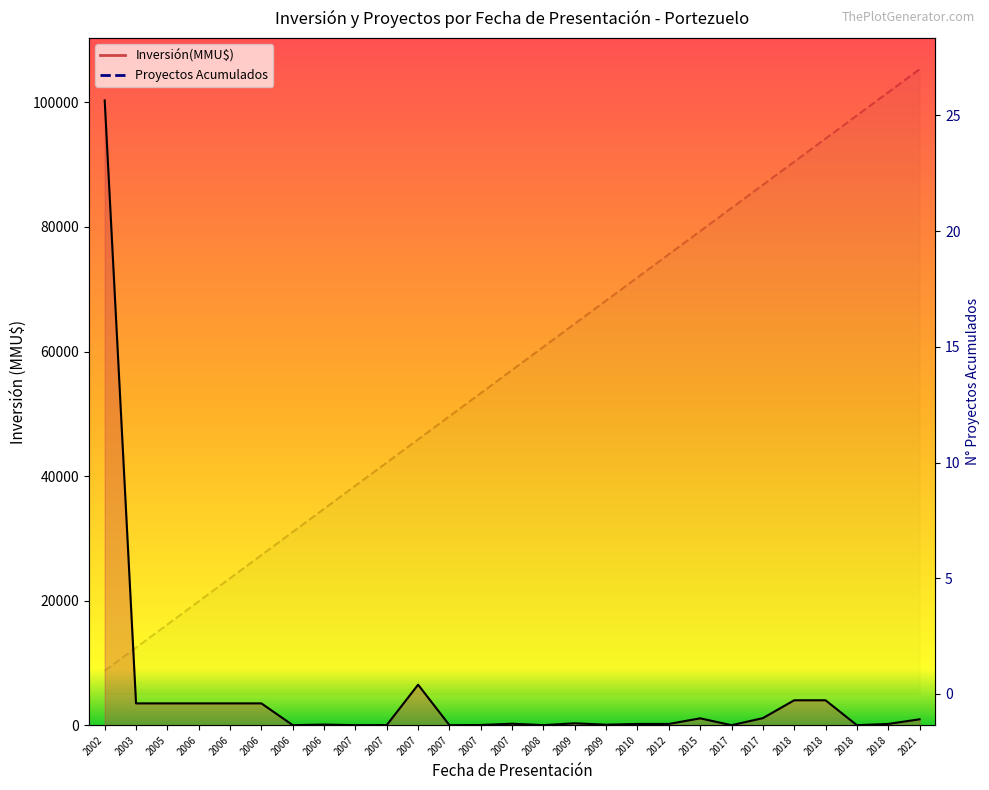

How many categories are shown in the chart?

27